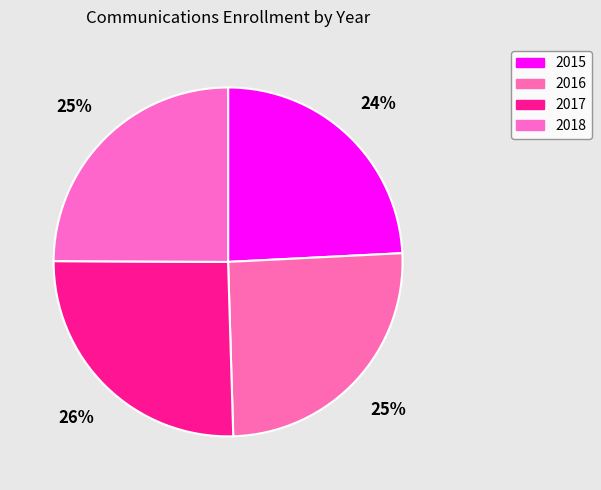

To the nearest percent, what percentage of the pie is 2017?

26%